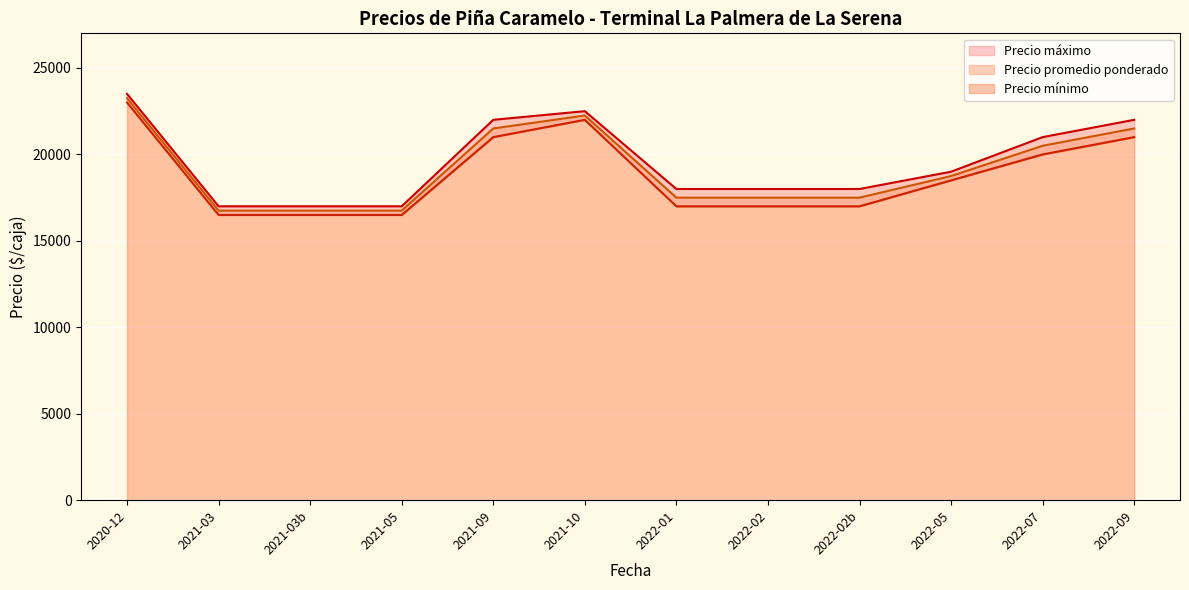

True or false: Precio promedio ponderado has a value of 9009 at 2021-10.

False